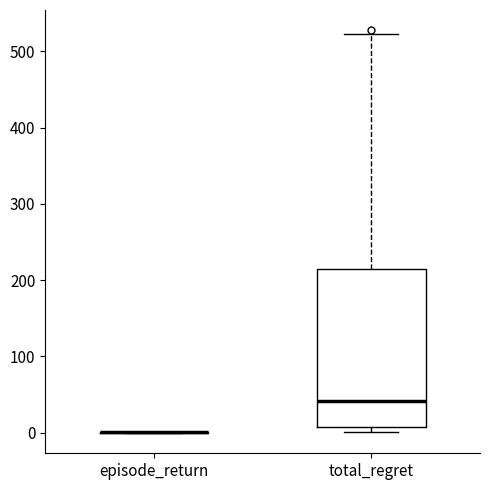

Reading left to right, transcribe this box plot: for each box, give where its median line is, the range the box spans, and where its two whiskers end, as read against the y-axis. The values are not printed on the chart, so give them approximately, as read against the axis.

episode_return: box collapsed to a line at 0, whiskers 0 to 0
total_regret: median 40, box 10 to 210, whiskers 0 to 520